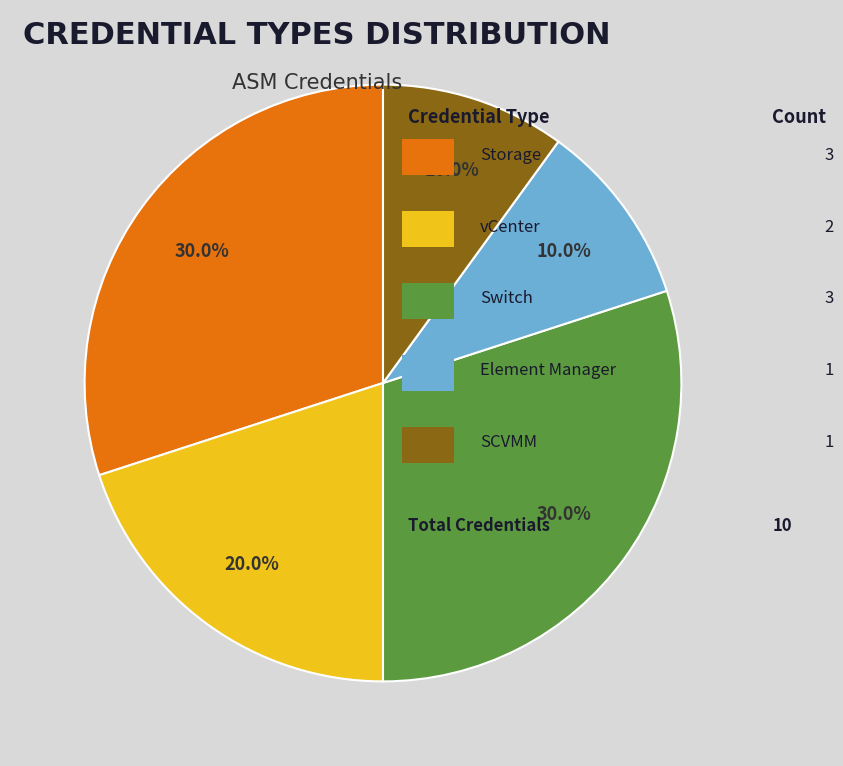

How many slices are in this pie chart?

5